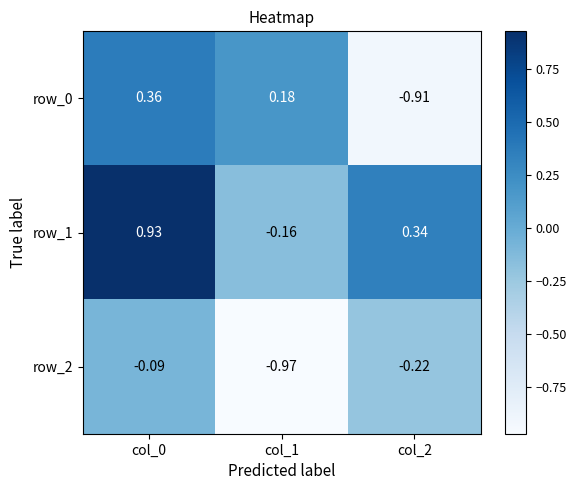

How many values in row_0 are below zero?

1